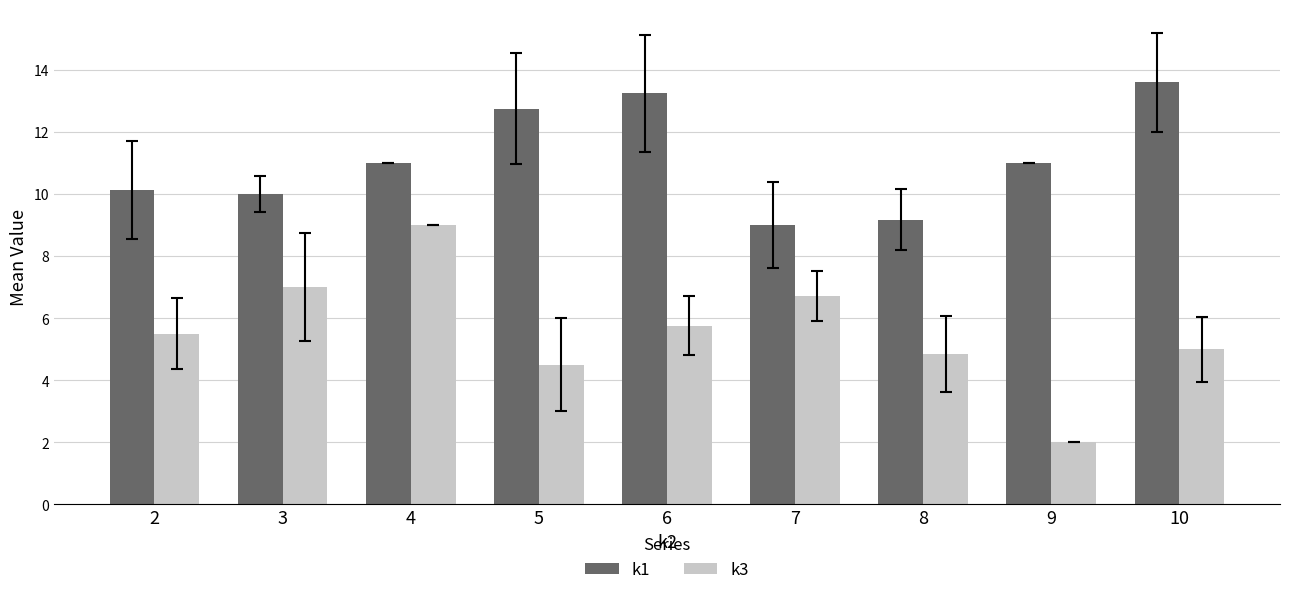

How many groups of bars are there?

9